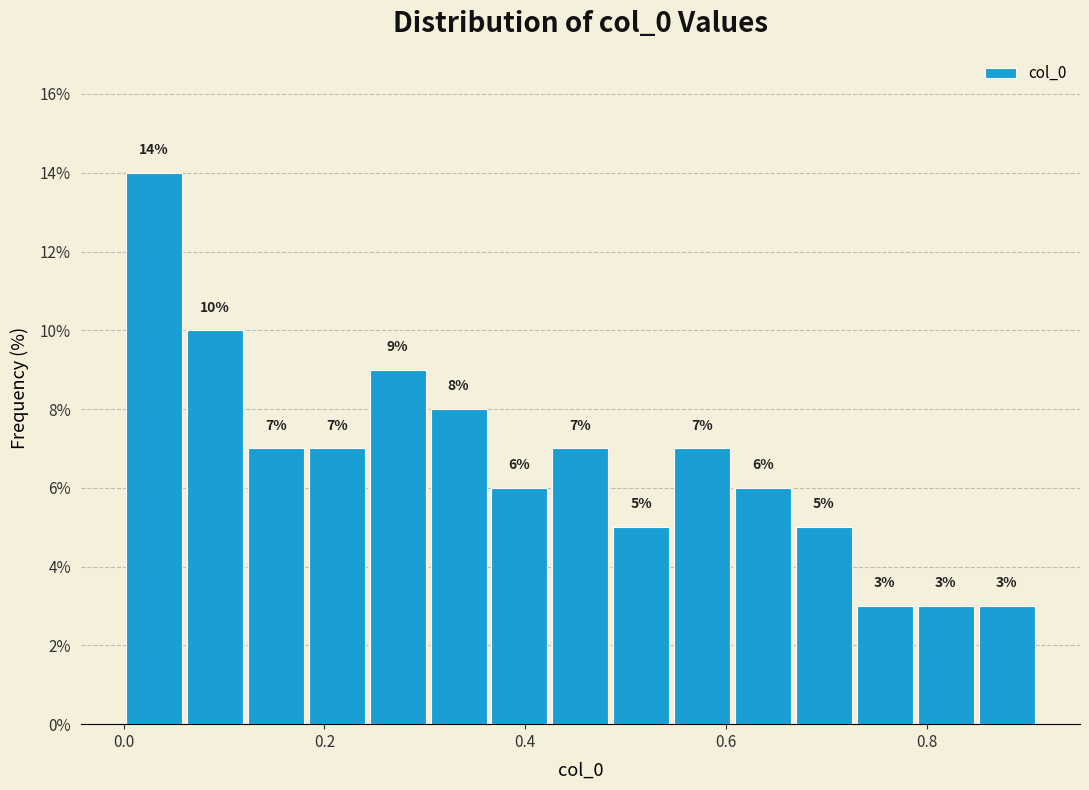

Read against the x-axis, roughly where is the centre of the tallest bar?

0.04